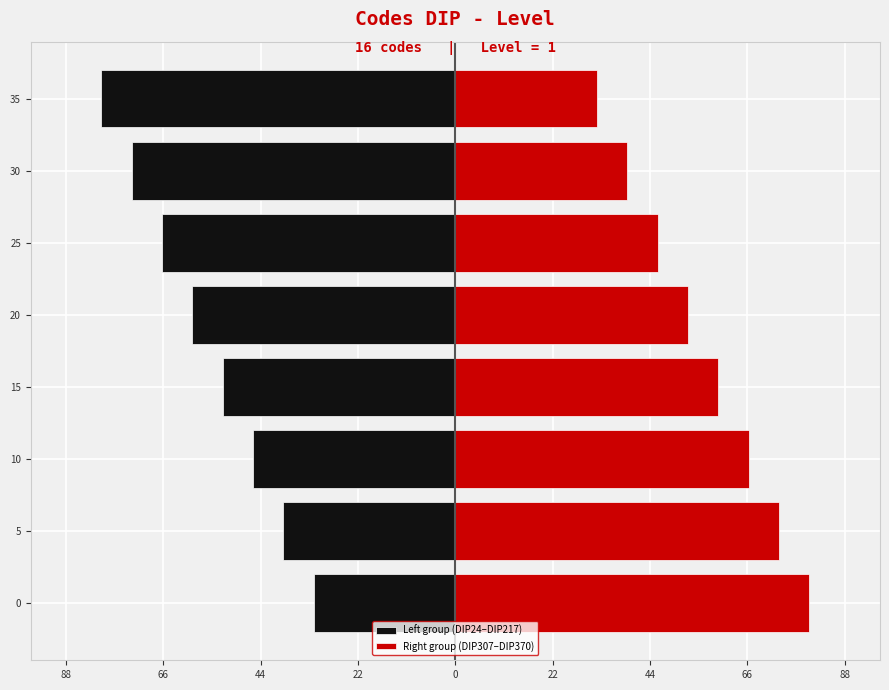

Which series has the largest range (max minus min)?

Left group (DIP24–DIP217)